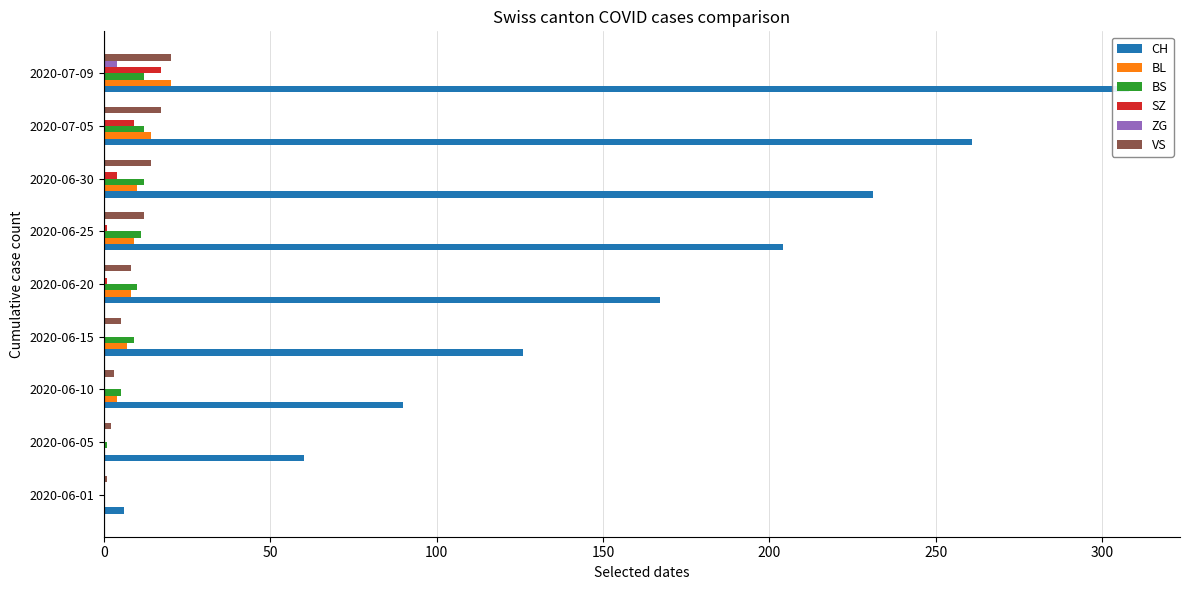

What is the sum of all BL values?

72